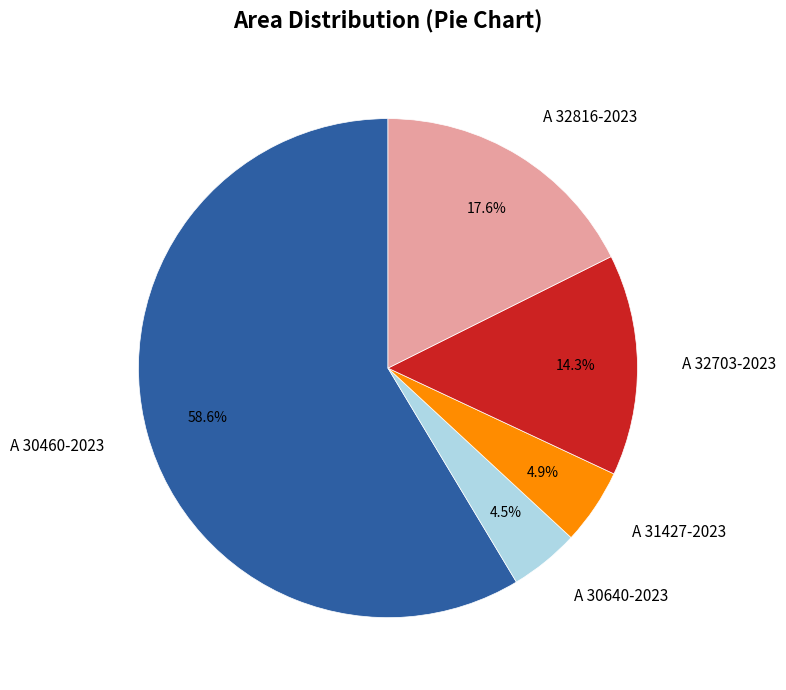

True or false: A 32816-2023 accounts for 18% of the total.

True